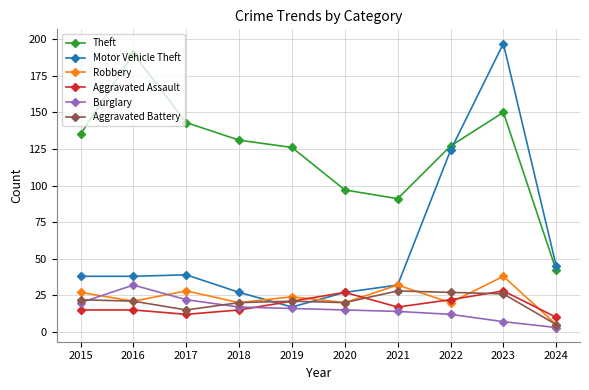

Between 2020 and 2023, which series saw the biggest shift?

Motor Vehicle Theft